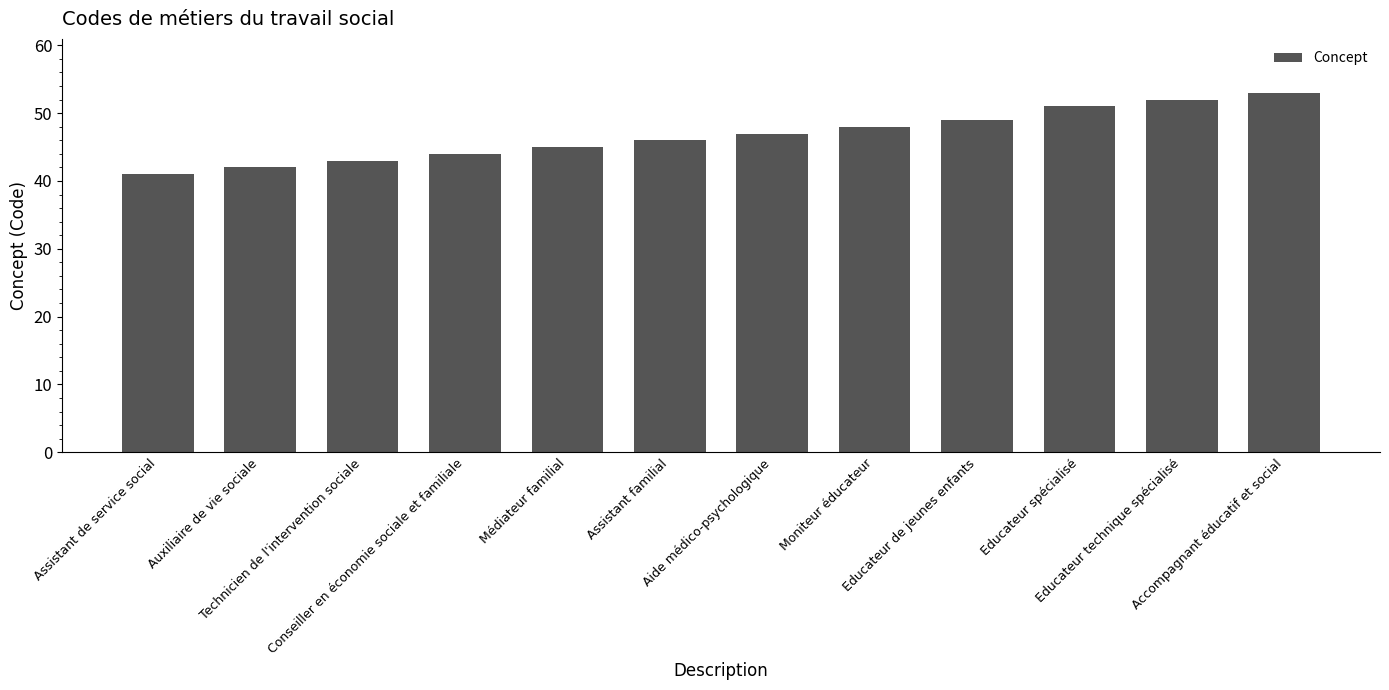

How many distinct data groups are displayed?

1